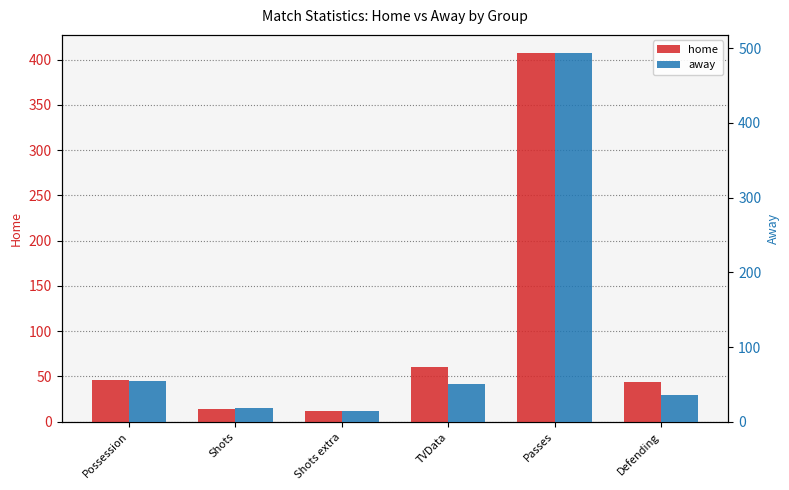

At which category is the sum across all series the highest?

Passes